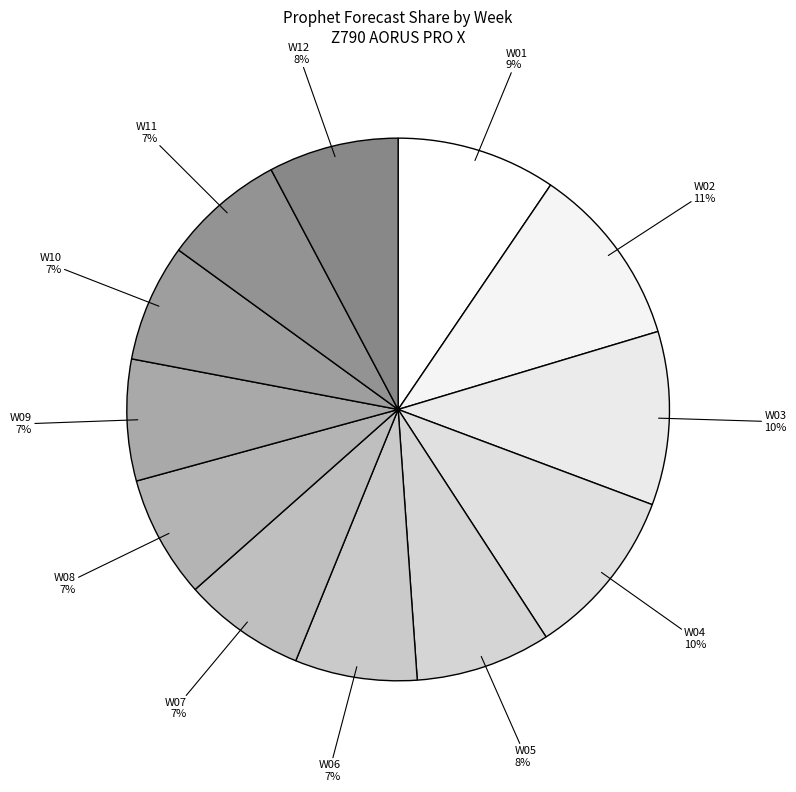

To the nearest percent, what is the average slice percentage?

8%